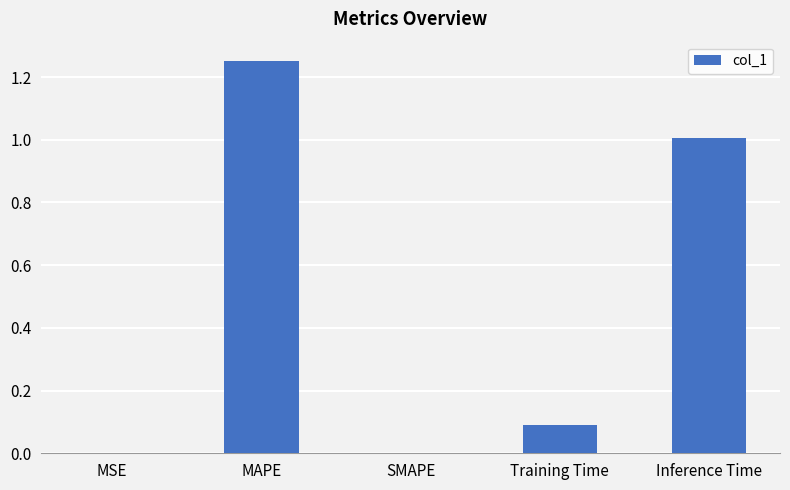

What is the sum of all values?

2.3